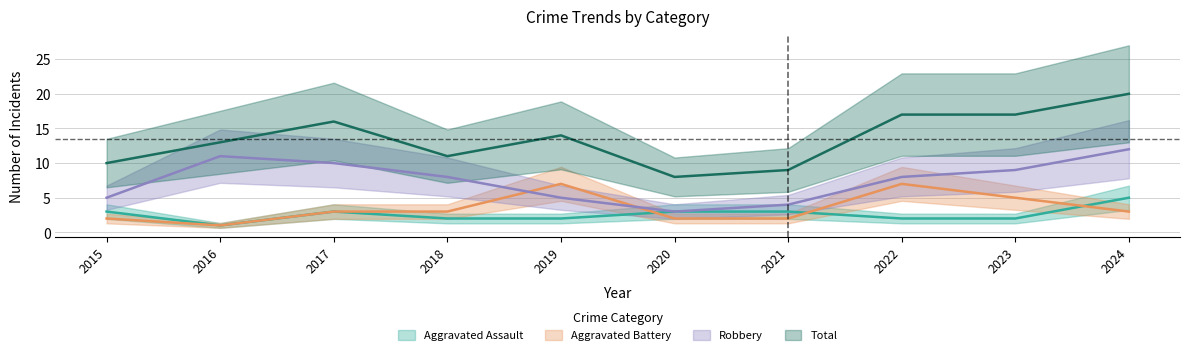

Is it true that Aggravated Battery equals 4 at 2021?

False